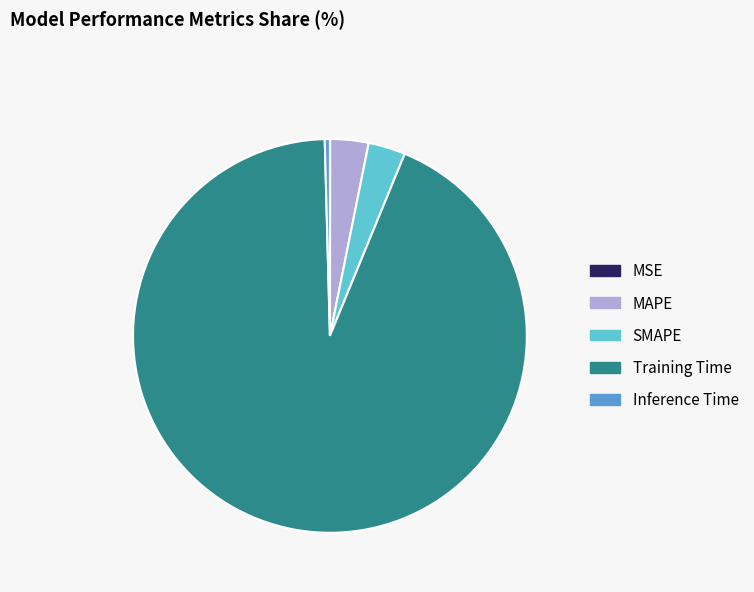

Is it true that Inference Time is 0% of the pie?

True